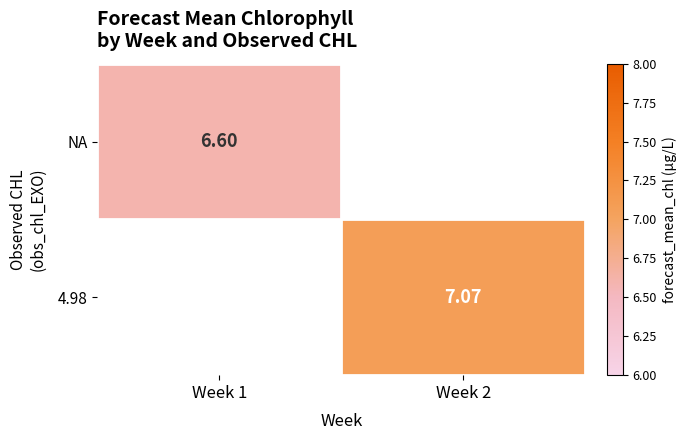

The 4.98 series shows 7.1 at Week 2. True or false?

True